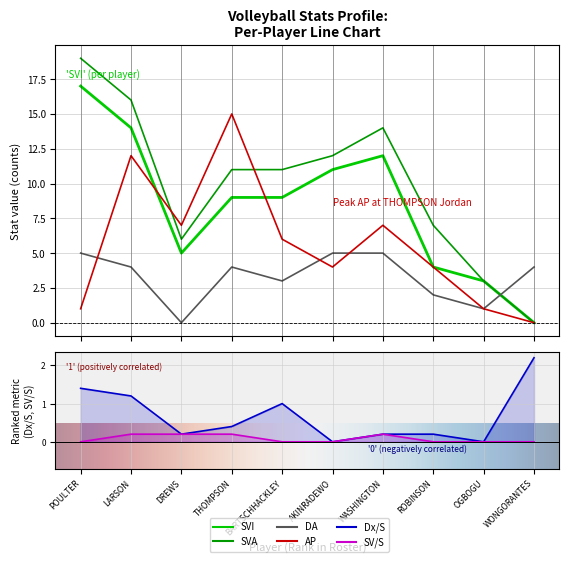

Where is the first local maximum for Dx/S?

BARTSCHHACKLEY